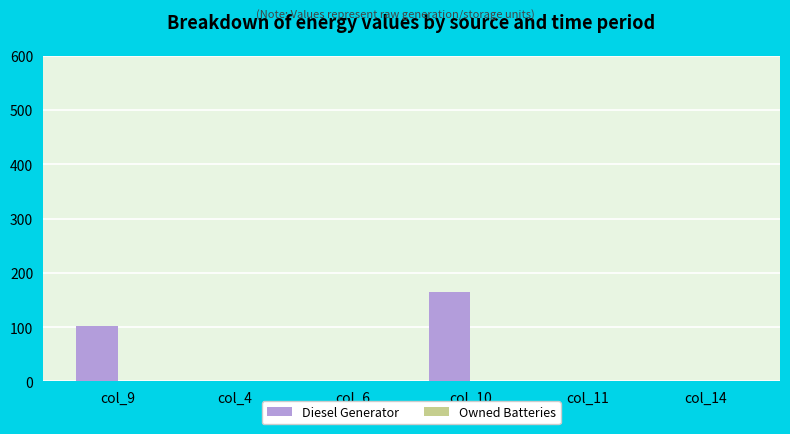

At which label is the value closest to 82?

col_9